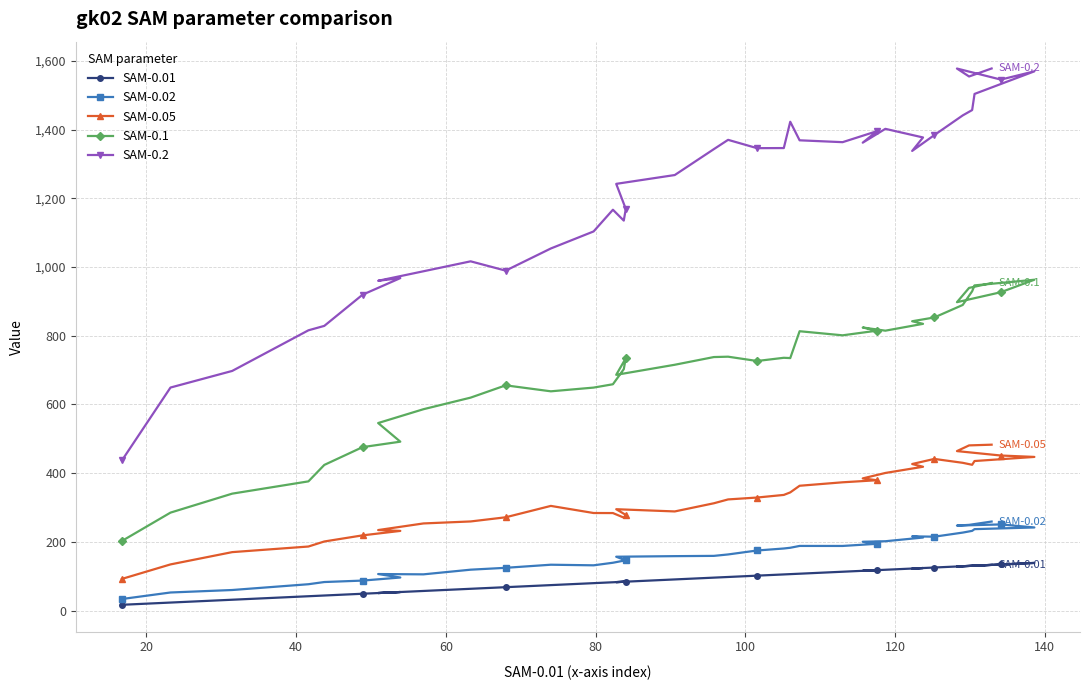

Which series has the widest spread of values?

SAM-0.2